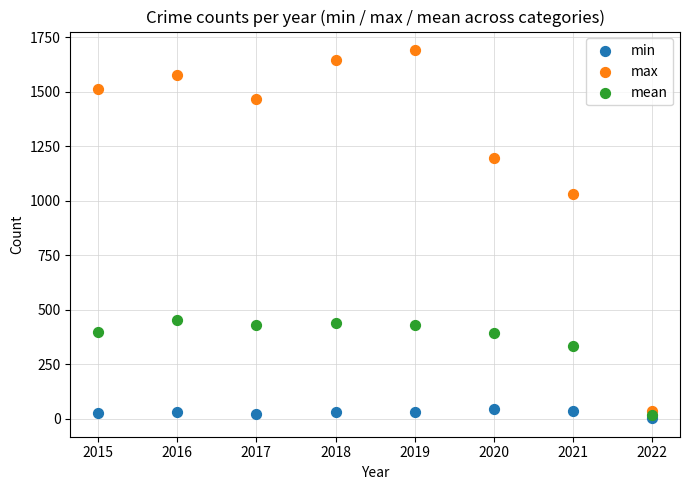

In the mean series, what Y value is closest to 234?

332.7